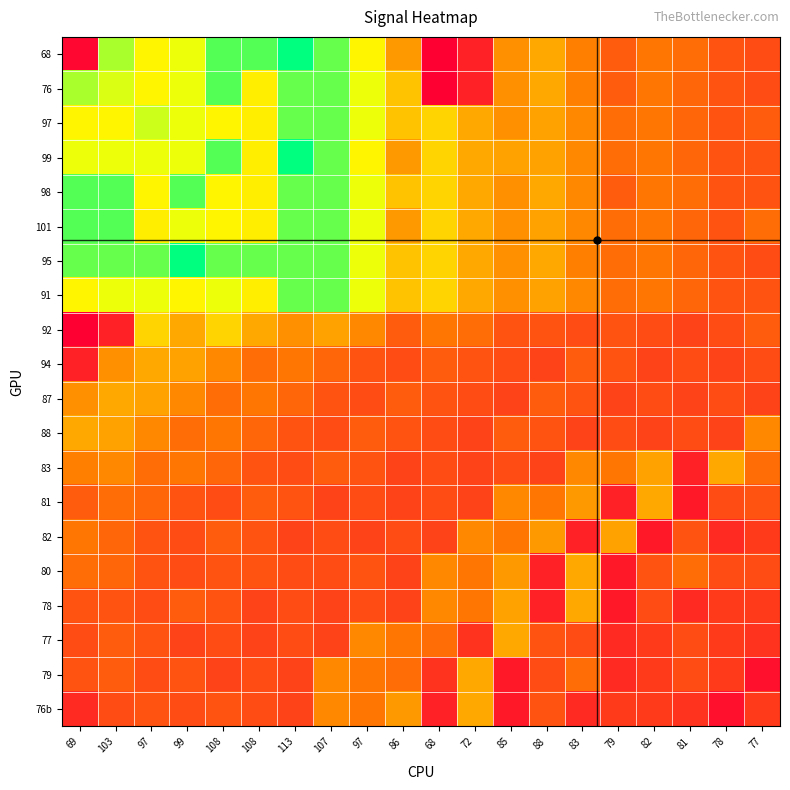

At which category is the sum across all series the highest?

113